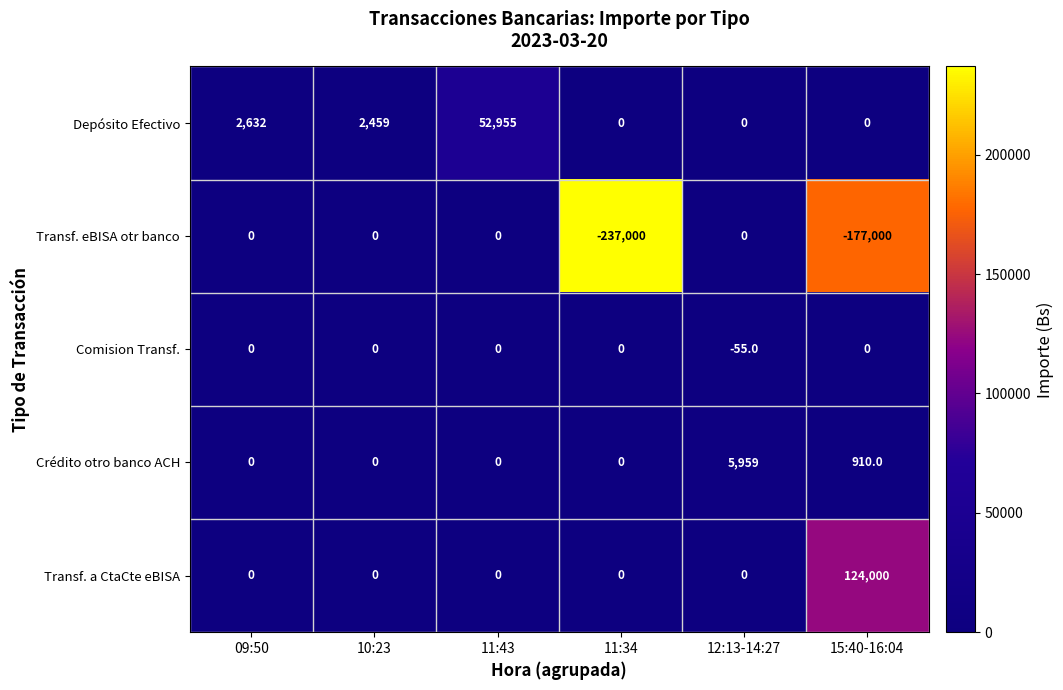

The Comision Transf. series shows 0 at 09:50. True or false?

True